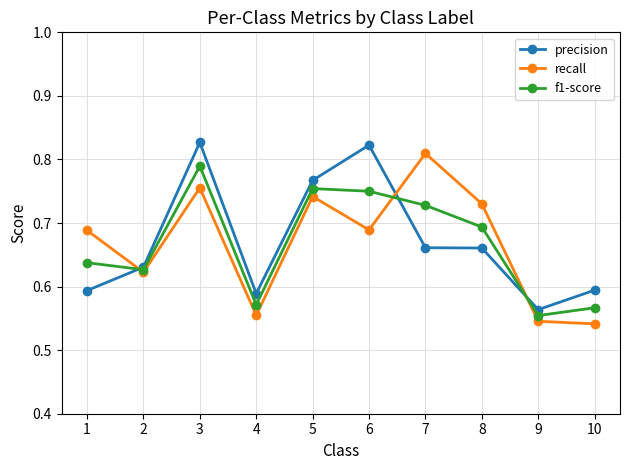

True or false: precision has more than 0 interior local peaks.

True